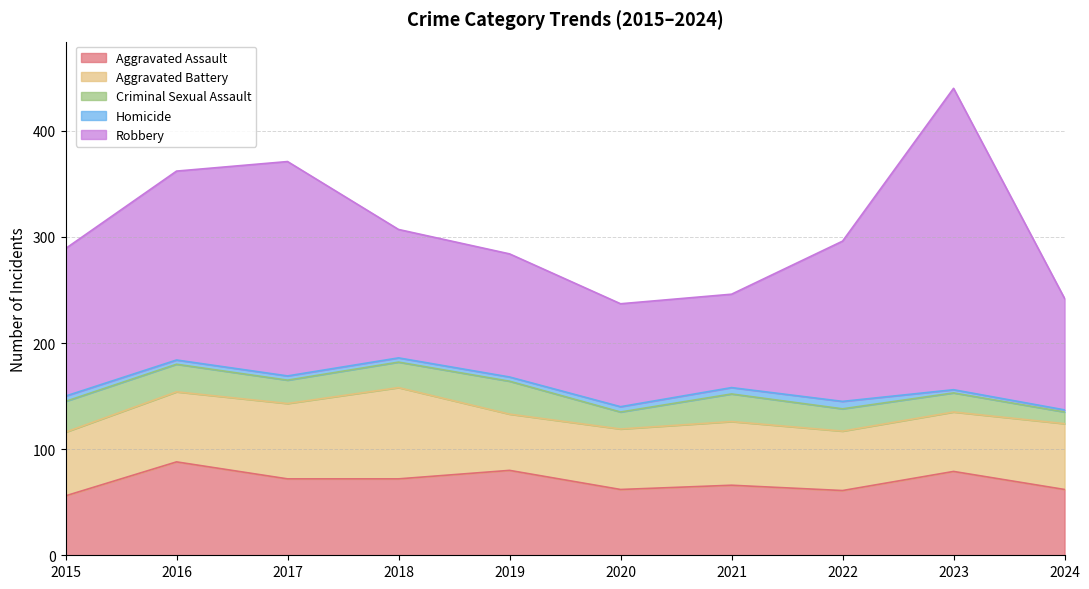

Reading left to right, list all the values displayed in this chart.

Aggravated Assault: 2015=56	2016=88	2017=72	2018=72	2019=80	2020=62	2021=66	2022=61	2023=79	2024=62
Aggravated Battery: 2015=60	2016=66	2017=71	2018=86	2019=53	2020=57	2021=60	2022=56	2023=56	2024=62
Criminal Sexual Assault: 2015=29	2016=26	2017=22	2018=24	2019=31	2020=16	2021=26	2022=21	2023=18	2024=11
Homicide: 2015=5	2016=4	2017=4	2018=4	2019=4	2020=5	2021=6	2022=7	2023=3	2024=2
Robbery: 2015=139	2016=178	2017=202	2018=121	2019=116	2020=97	2021=88	2022=151	2023=284	2024=105